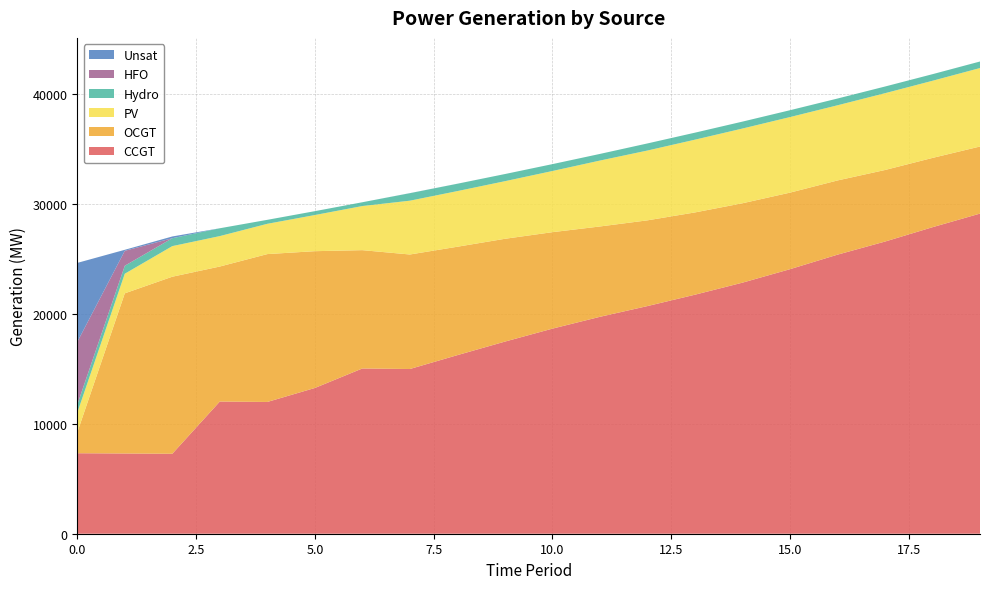

Reading left to right, transcribe all the data shown in this chart.

CCGT: 7323	7299	7274	12025	11987	13258	15033	14984	16246	17477	18656	19732	20709	21744	22839	24064	25386	26577	27884	29123
OCGT: 1891	14570	16106	12282	13451	12445	10763	10417	9861	9352	8776	8218	7799	7484	7223	6964	6750	6510	6303	6102
PV: 1791	1782	2783	2769	2755	3288	4013	4895	5062	5240	5563	5996	6351	6618	6797	6874	6838	6986	7017	7139
Hydro: 734	726	719	712	362	352	345	682	669	650	627	604	645	637	630	623	615	608	600	593
Unsat: 7192	92	159	0	0	0	0	6	2	0	0	0	0	0	0	0	0	0	0	1
HFO: 5705	1359	0	0	0	0	0	0	0	0	0	0	0	0	0	0	0	0	0	0